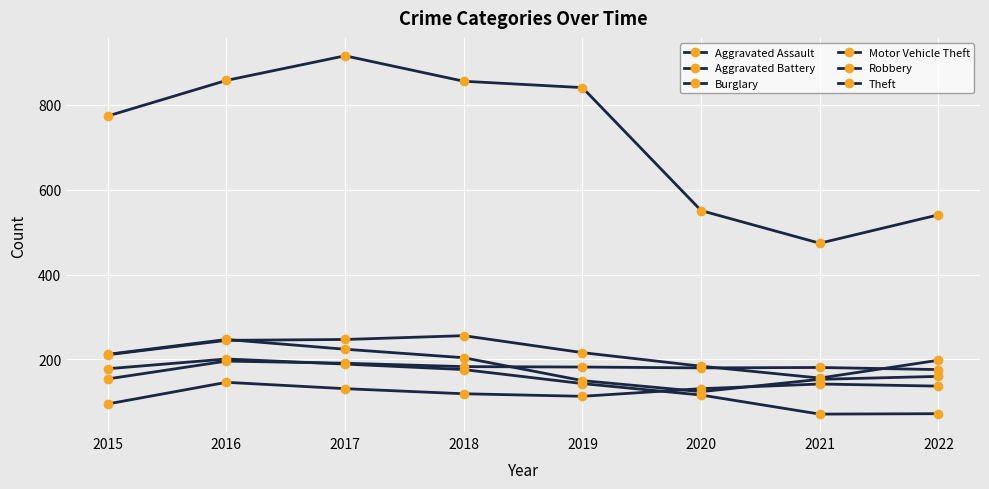

How many values in the Aggravated Assault series are below 131?

3